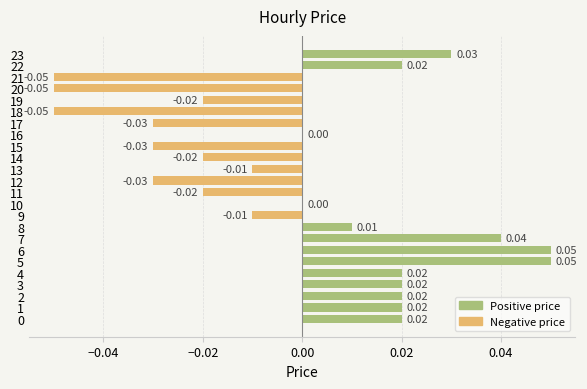

Count the number of categories in the chart.

24